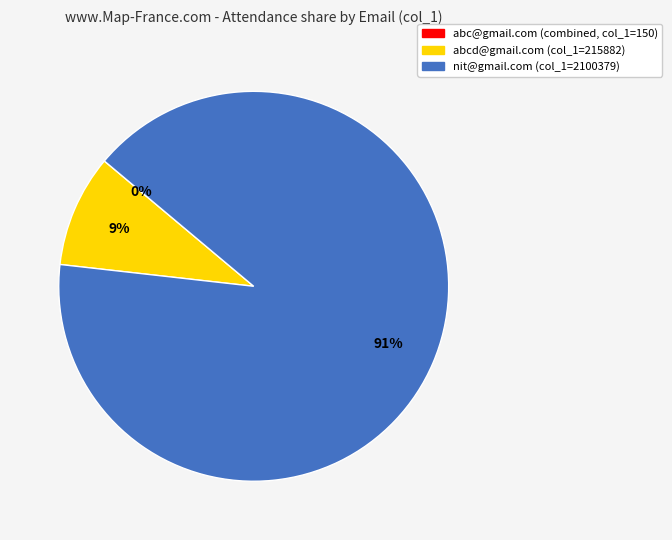

Does any single category account for the majority?

Yes